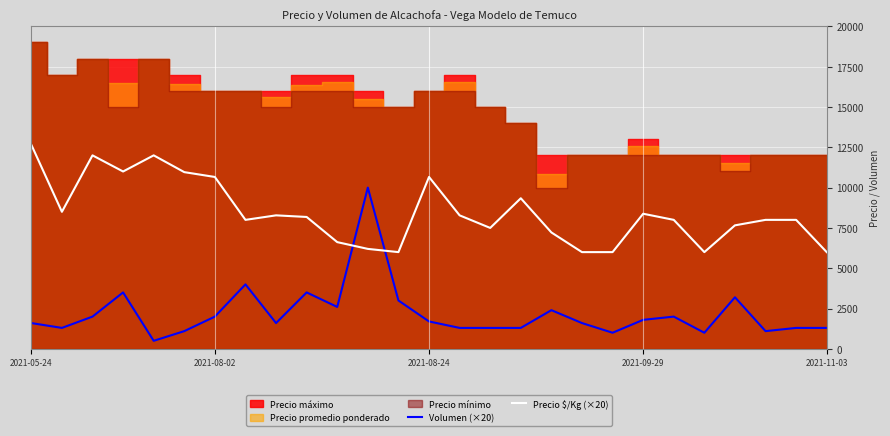

The Precio $/Kg (×20) series shows 10960 at 5. True or false?

True